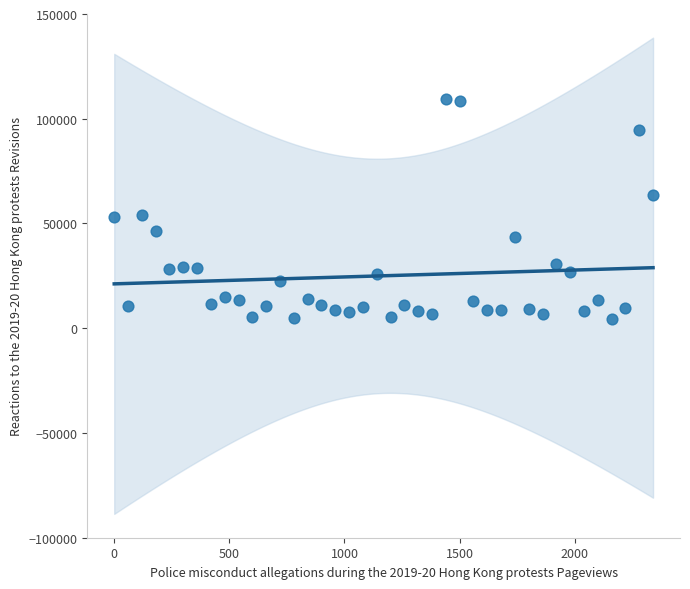

What is the range of Y values (max minus min)?

105149.3